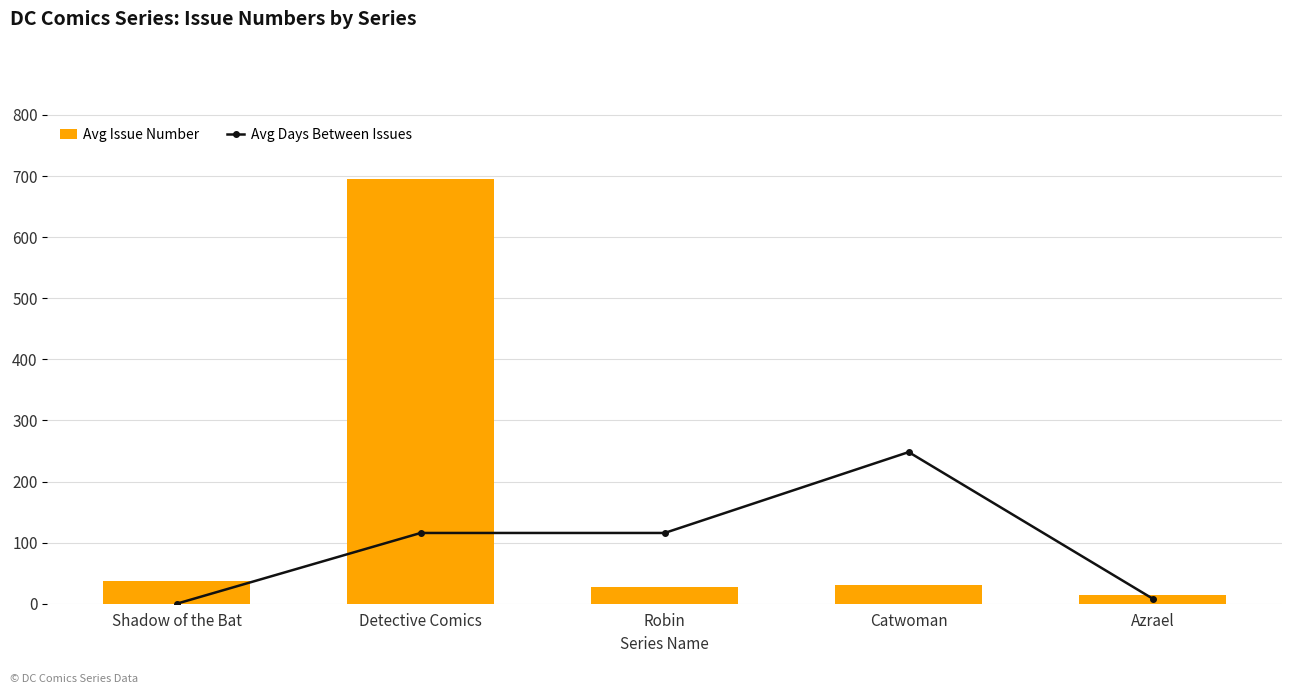

What is the spread (max minus min) of values at Azrael?

14